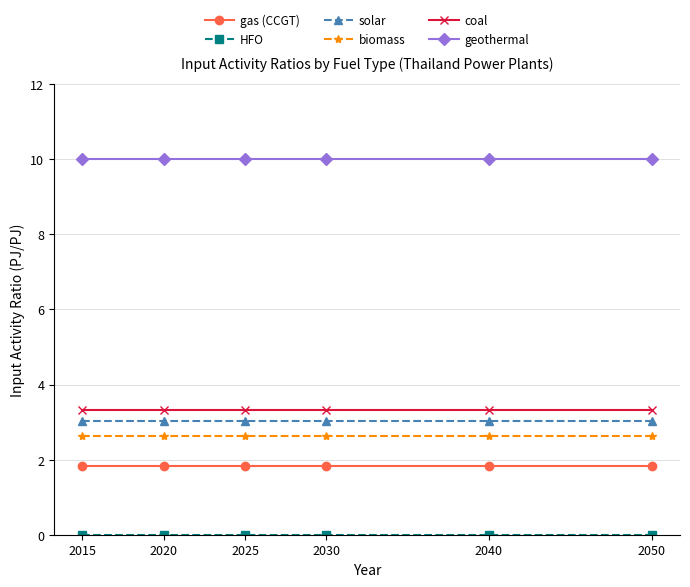

True or false: solar has more than 2 interior local peaks.

False